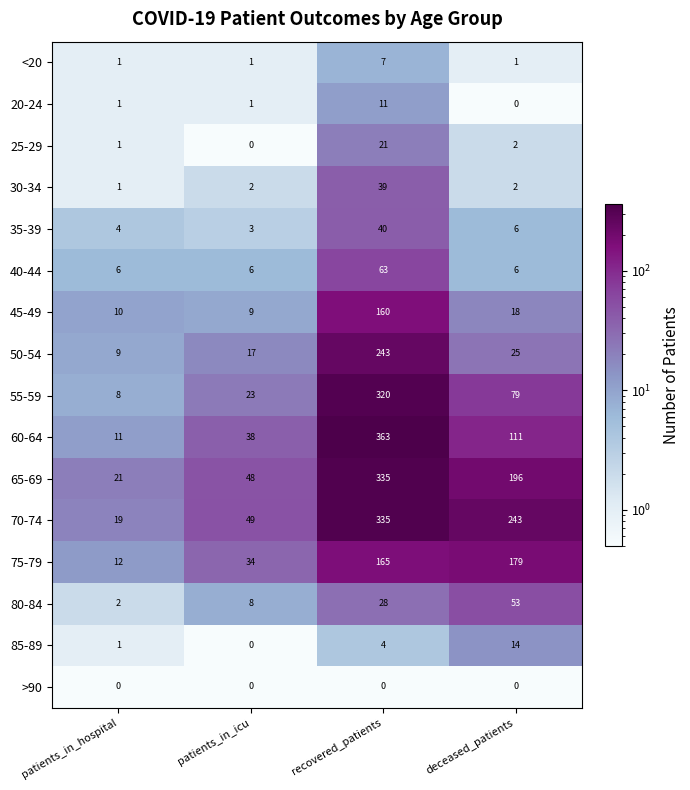

True or false: 35-39 has a value of 1 at patients_in_icu.

False